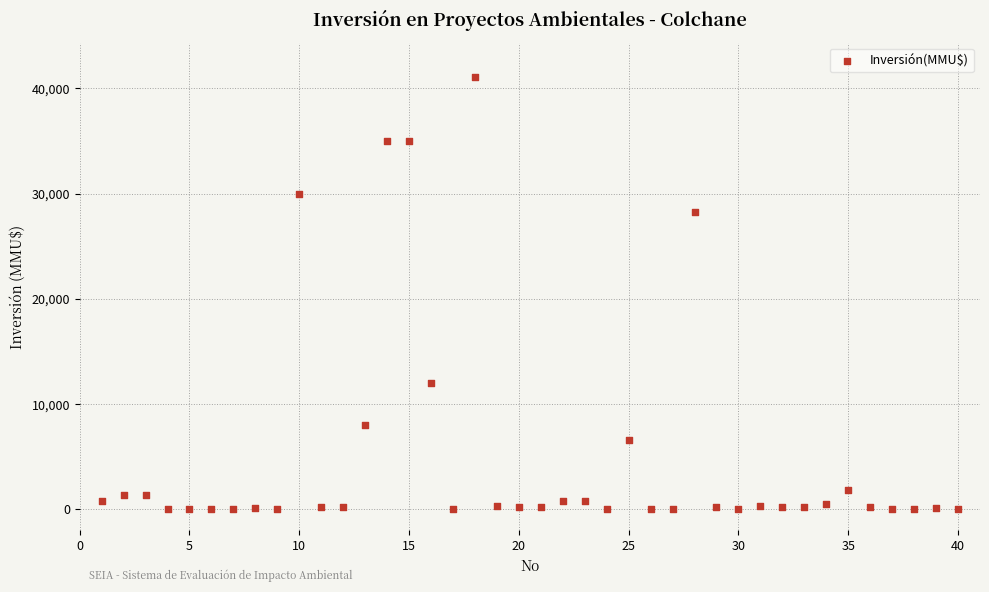

What is the range of X values (max minus min)?

39